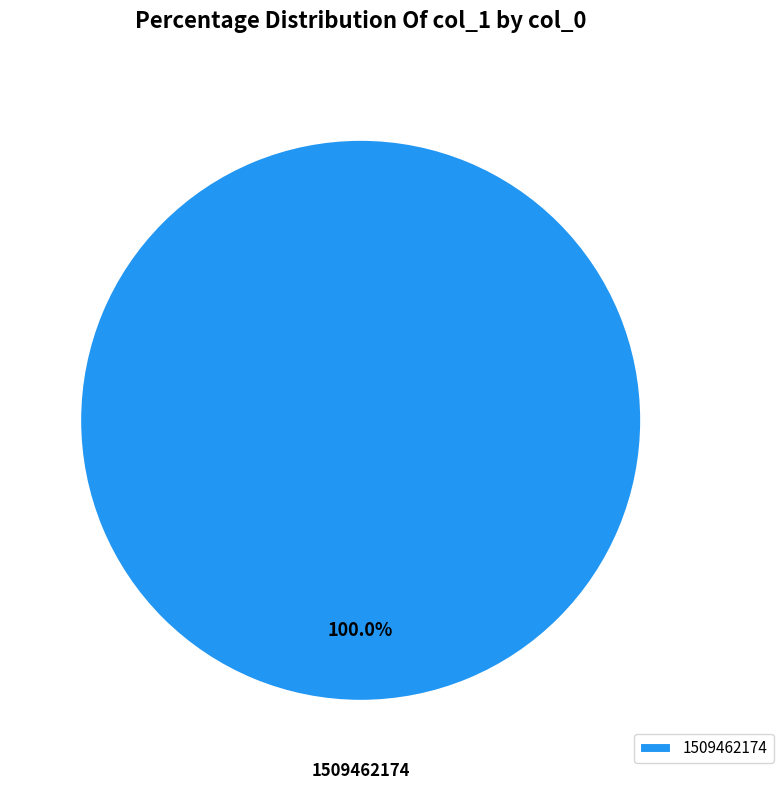

Which slice represents more than half of the pie?

1509462174